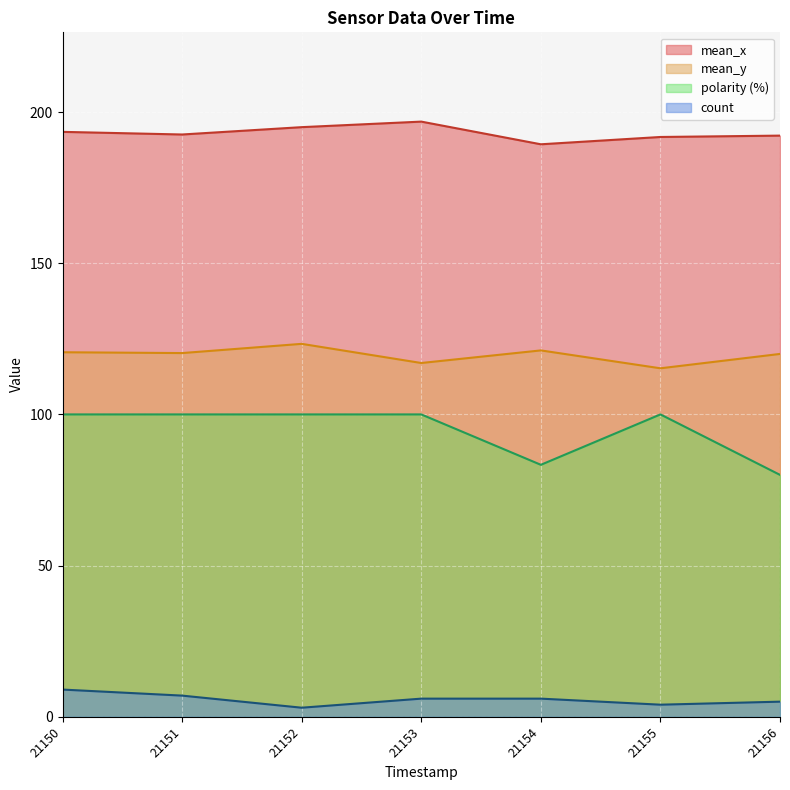

Read the mean_x value at 21153.

196.8